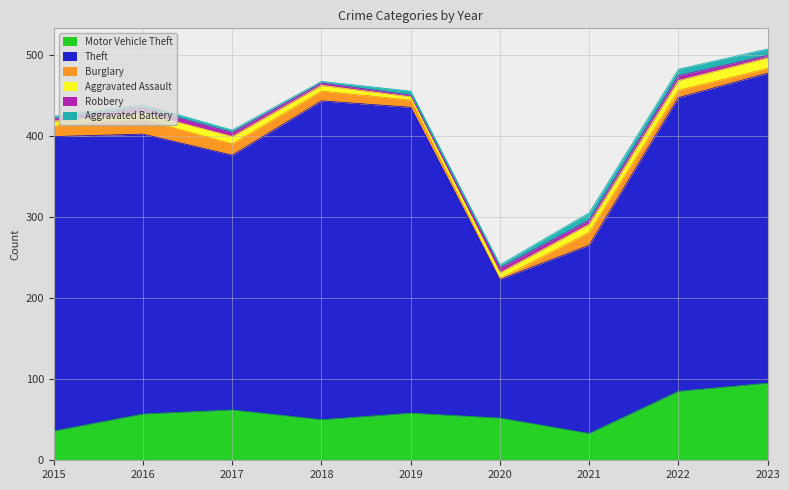

Where is the first local maximum for Theft?

2018